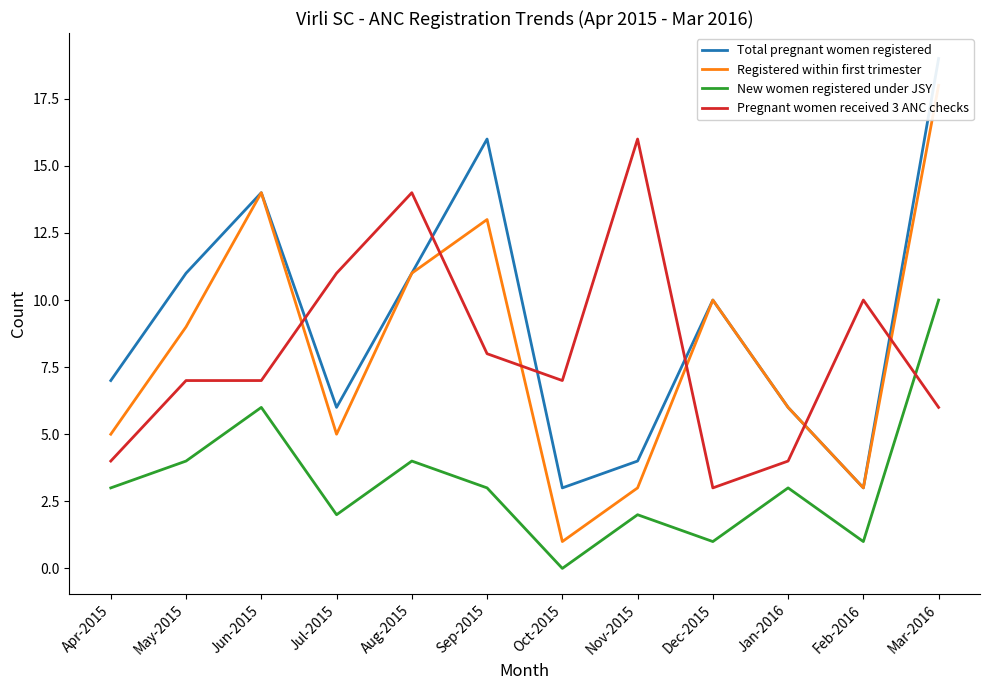

At how many categories does at least one series exceed 16?

1